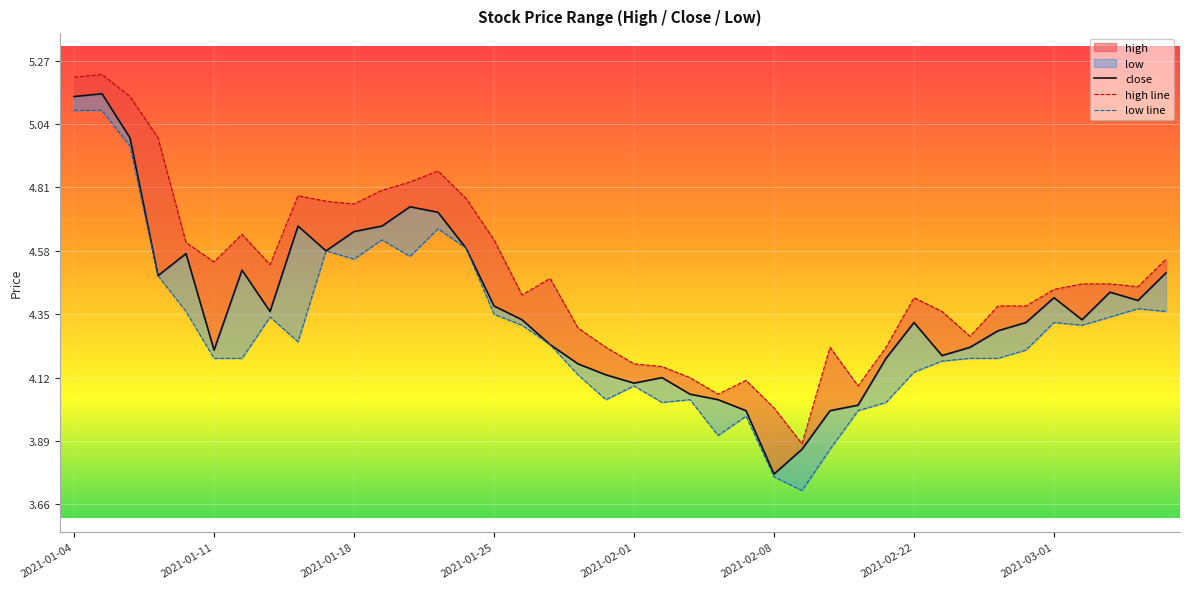

How many lines are shown in the chart?

3